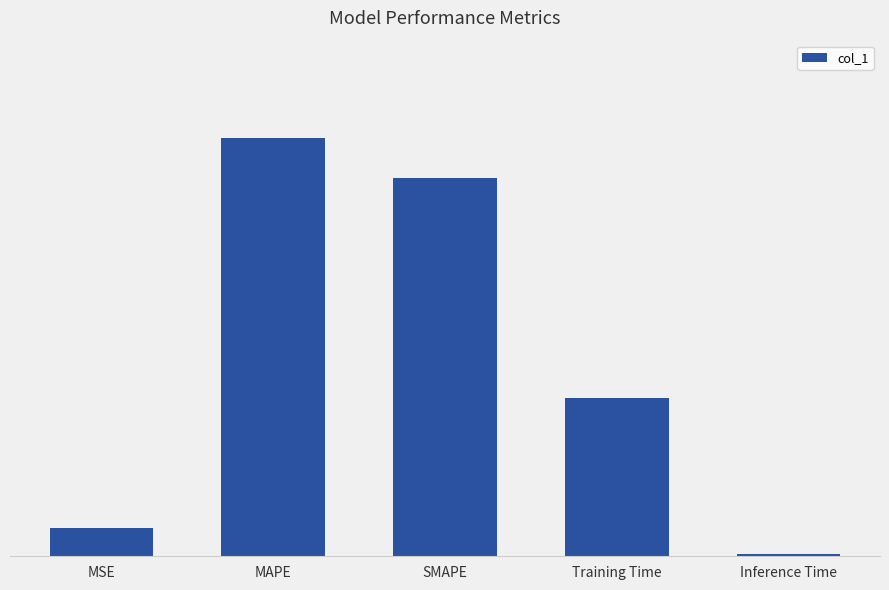

What is the label of the 5th bar from the left?

Inference Time